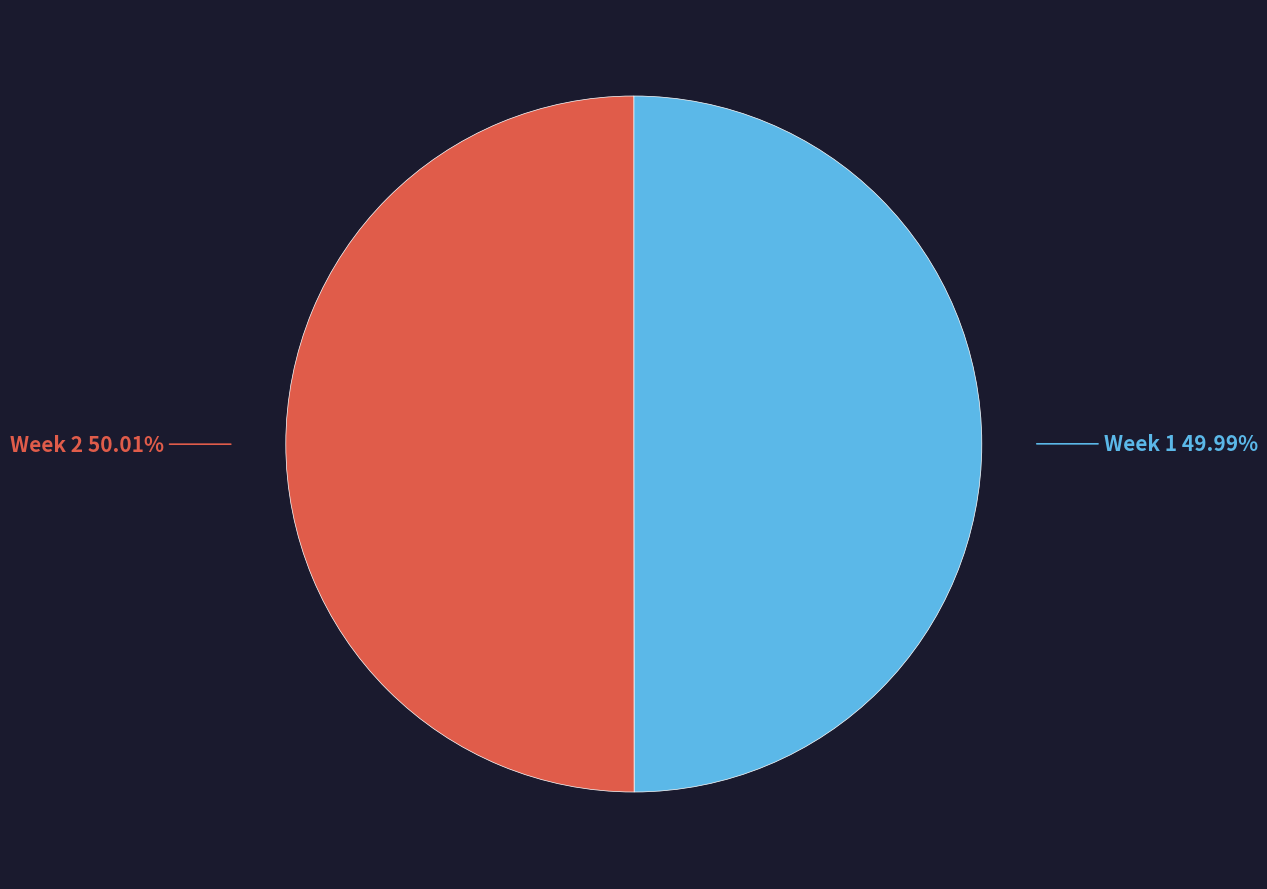

To the nearest percent, what portion does Week 1 represent?

50%